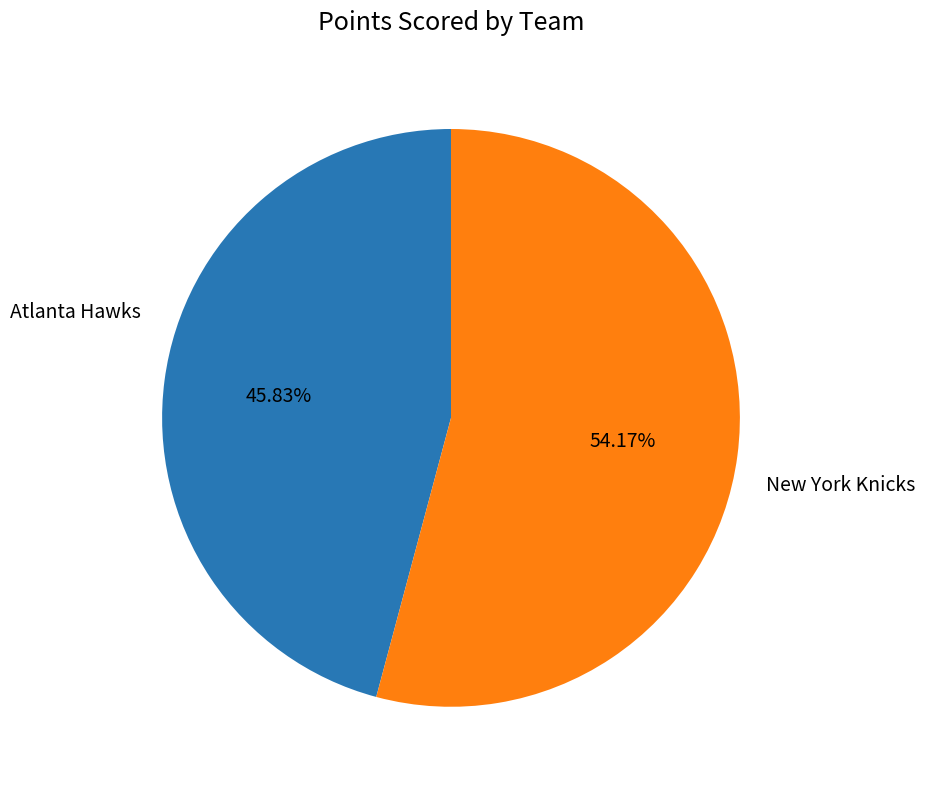

To the nearest percent, what is the average slice percentage?

50%